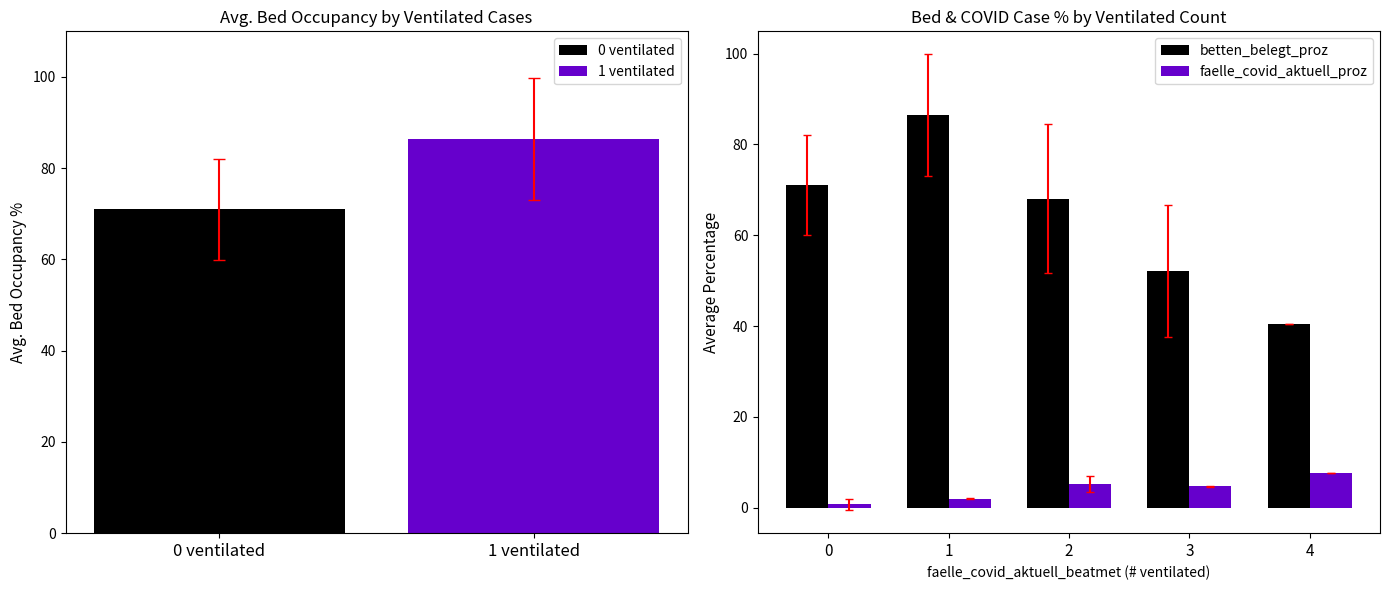

What is the average value of the faelle_covid_aktuell_proz series?

4.1